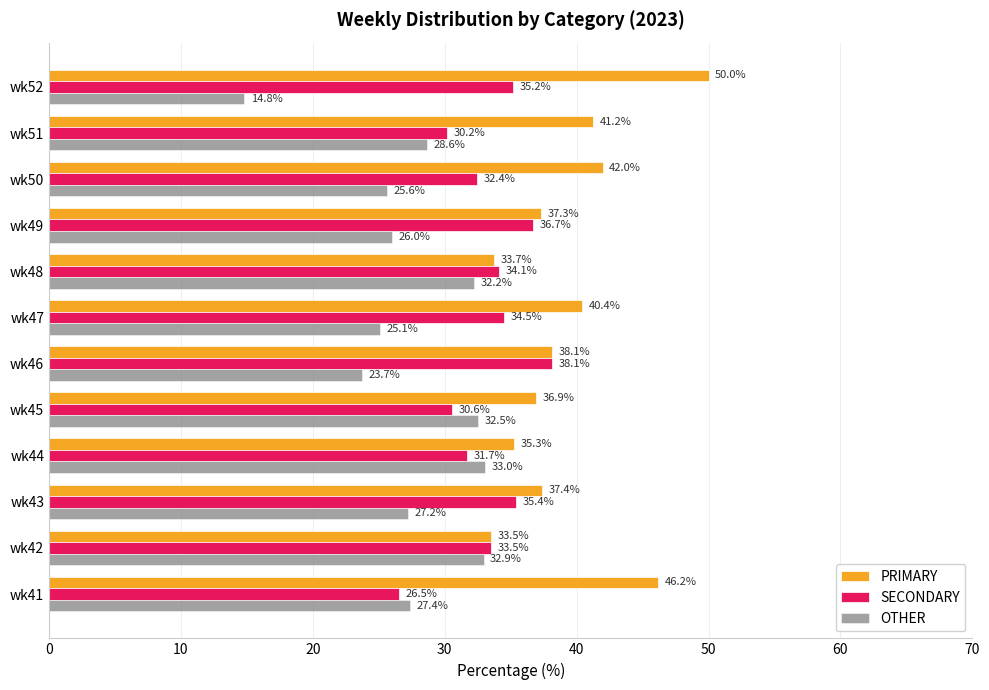

Which category has the highest value across all series?

wk52